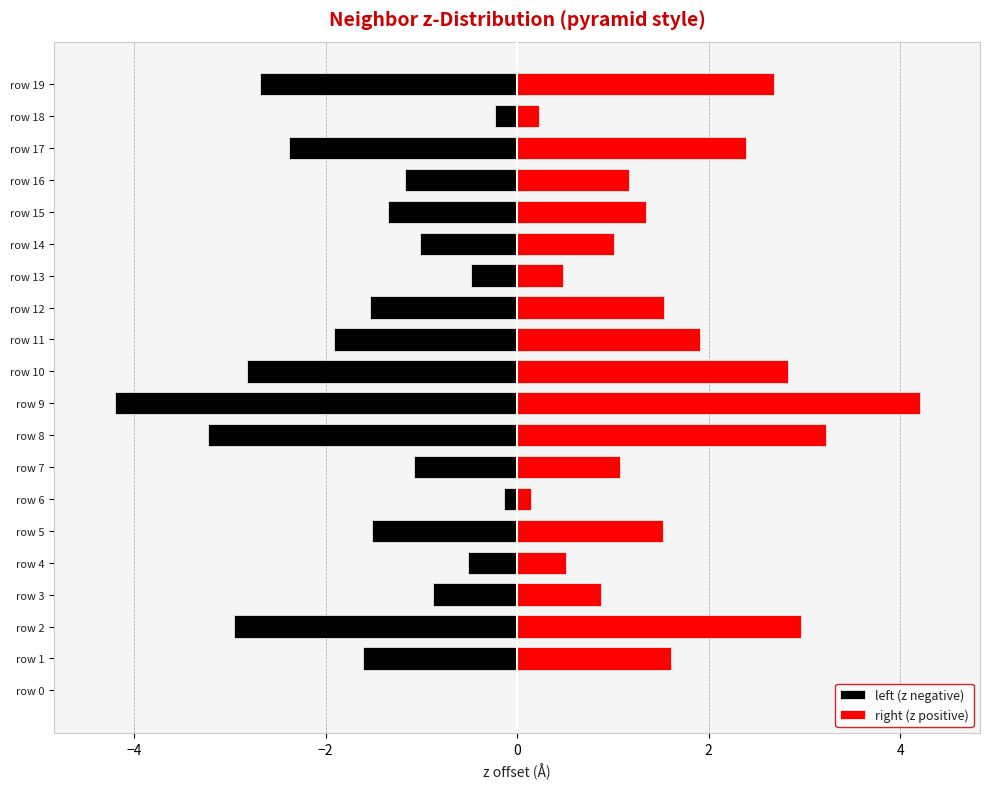

What is the average value of the right (z positive) series?

1.6